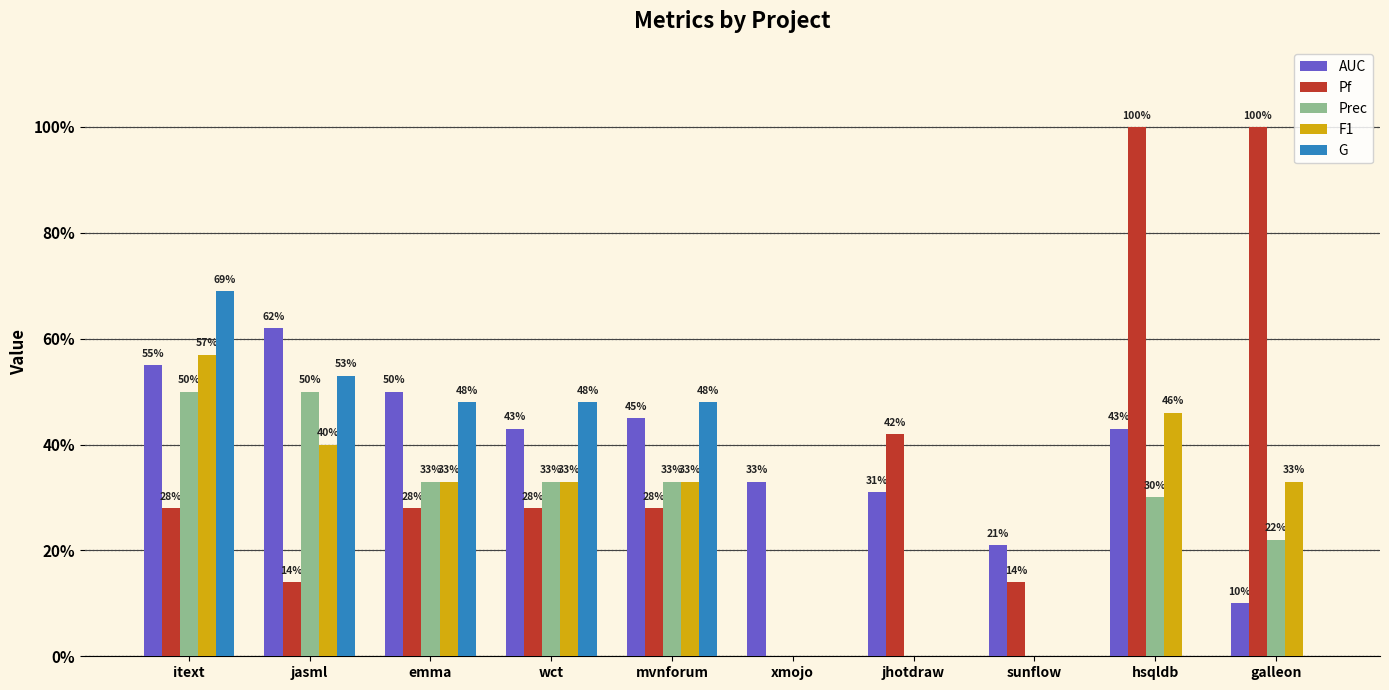

Which series has the widest spread of values?

Pf